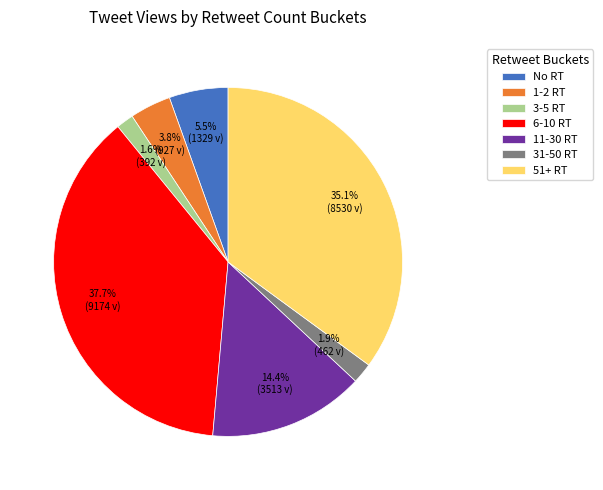

How many segments does this pie chart have?

7